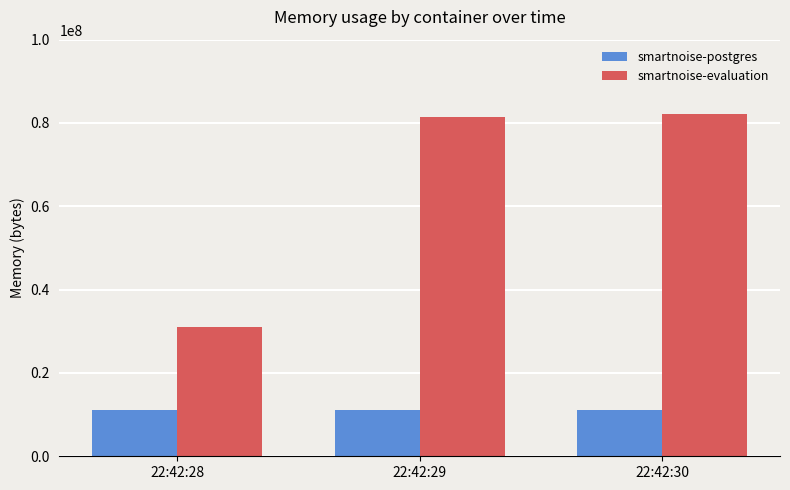

What is the spread (max minus min) of values at 22:42:28?

20074496